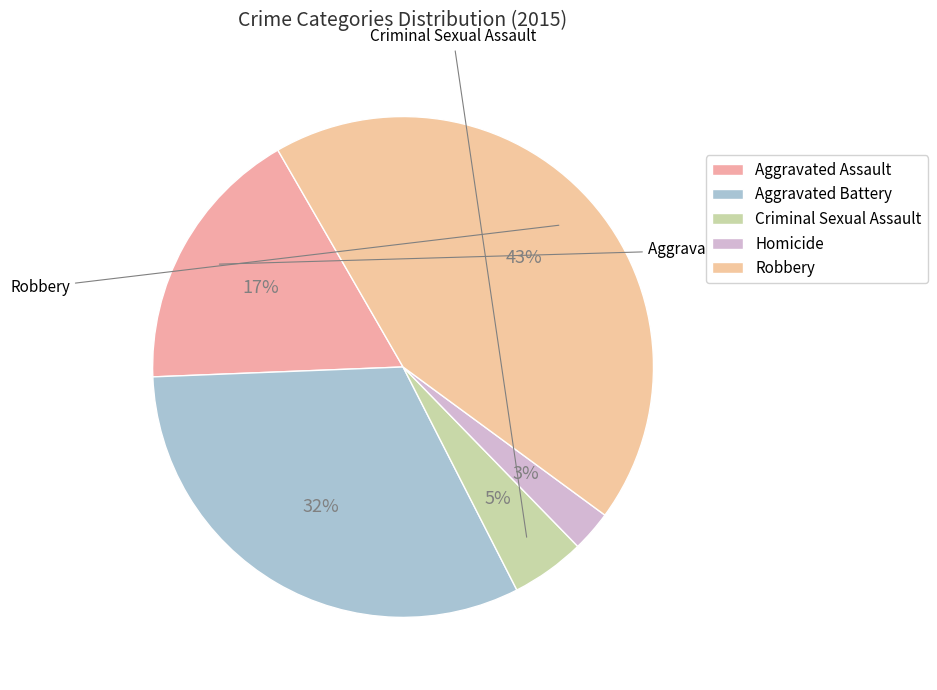

How many segments does this pie chart have?

5